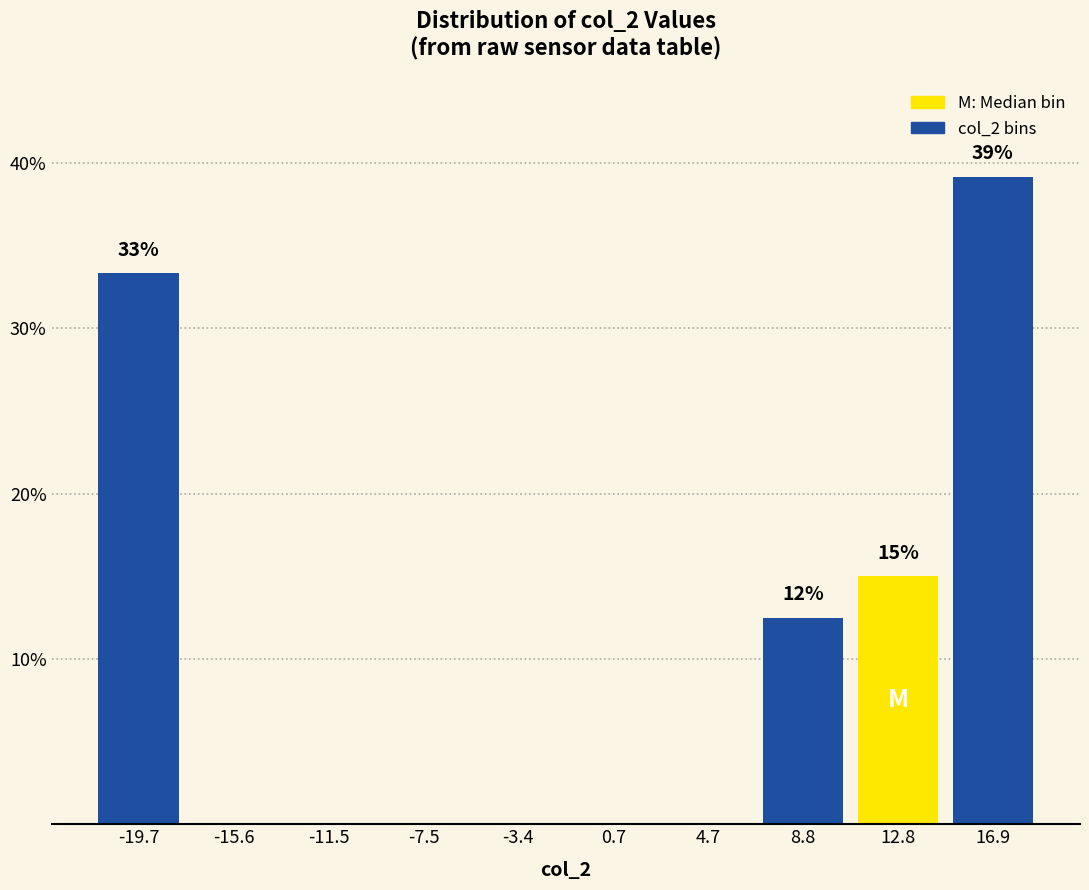

Which range on the x-axis has the tallest bar?

15.0 to 19.0